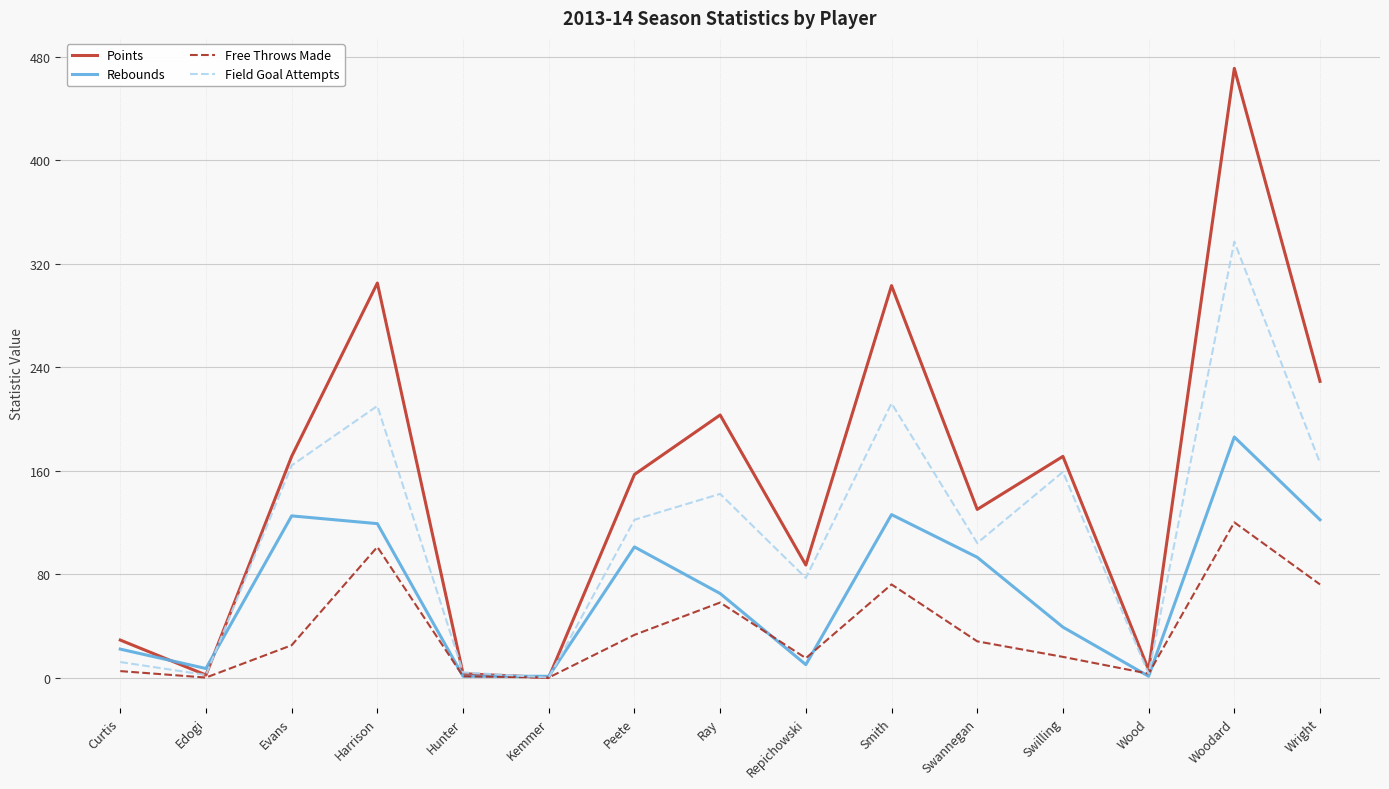

How many distinct data groups are displayed?

4